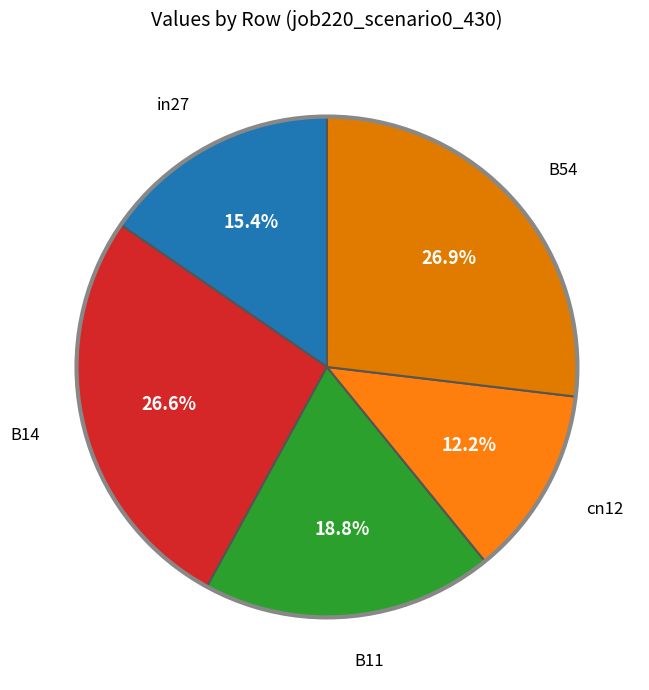

To the nearest percent, what is the difference between the largest and smallest slice percentages?

15%